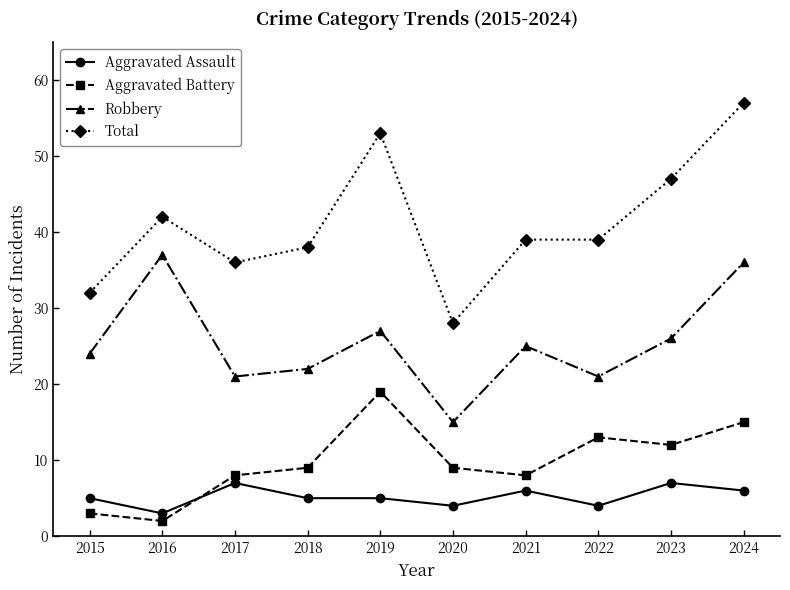

True or false: Total has more than 1 interior local peaks.

True